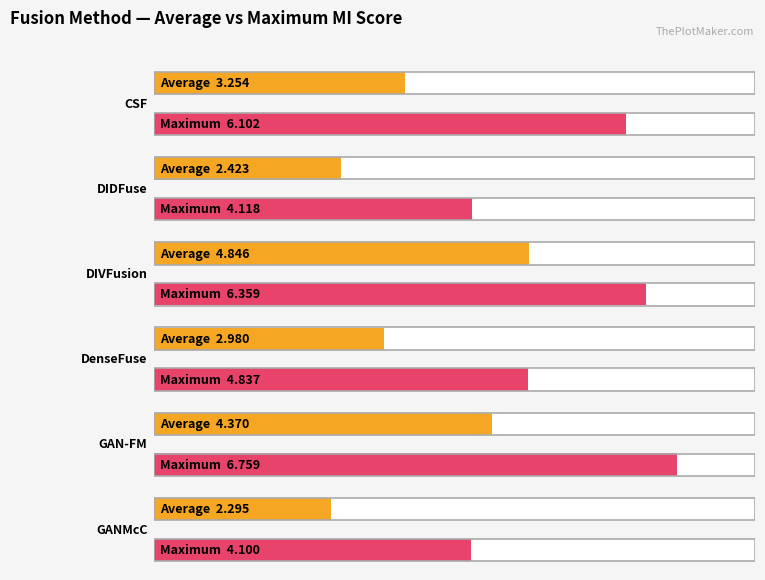

What is the maximum value shown in the chart?

6.8